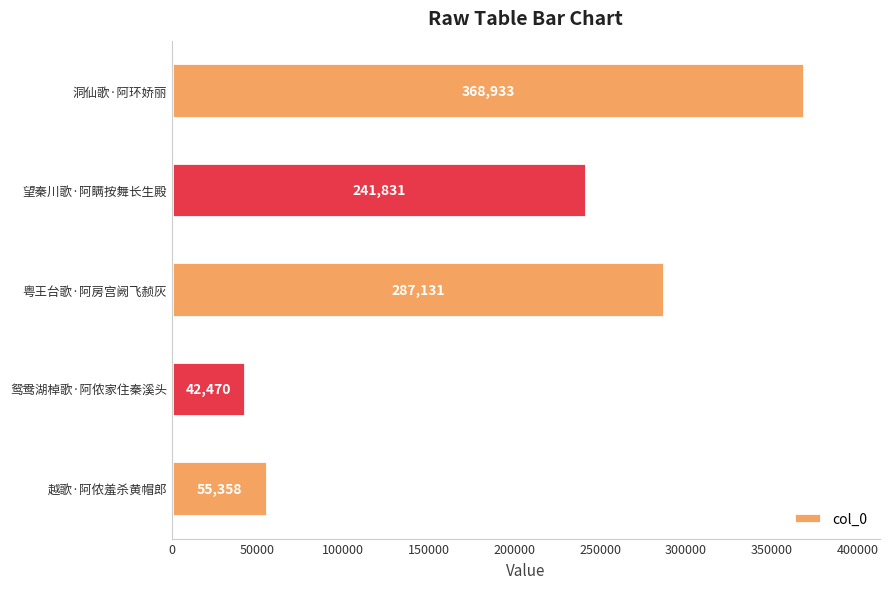

List the labels in order of value, largest first.

洞仙歌·阿环娇丽, 粤王台歌·阿房宫阙飞赪灰, 望秦川歌·阿瞒按舞长生殿, 越歌·阿侬羞杀黄帽郎, 鸳鸯湖棹歌·阿侬家住秦溪头